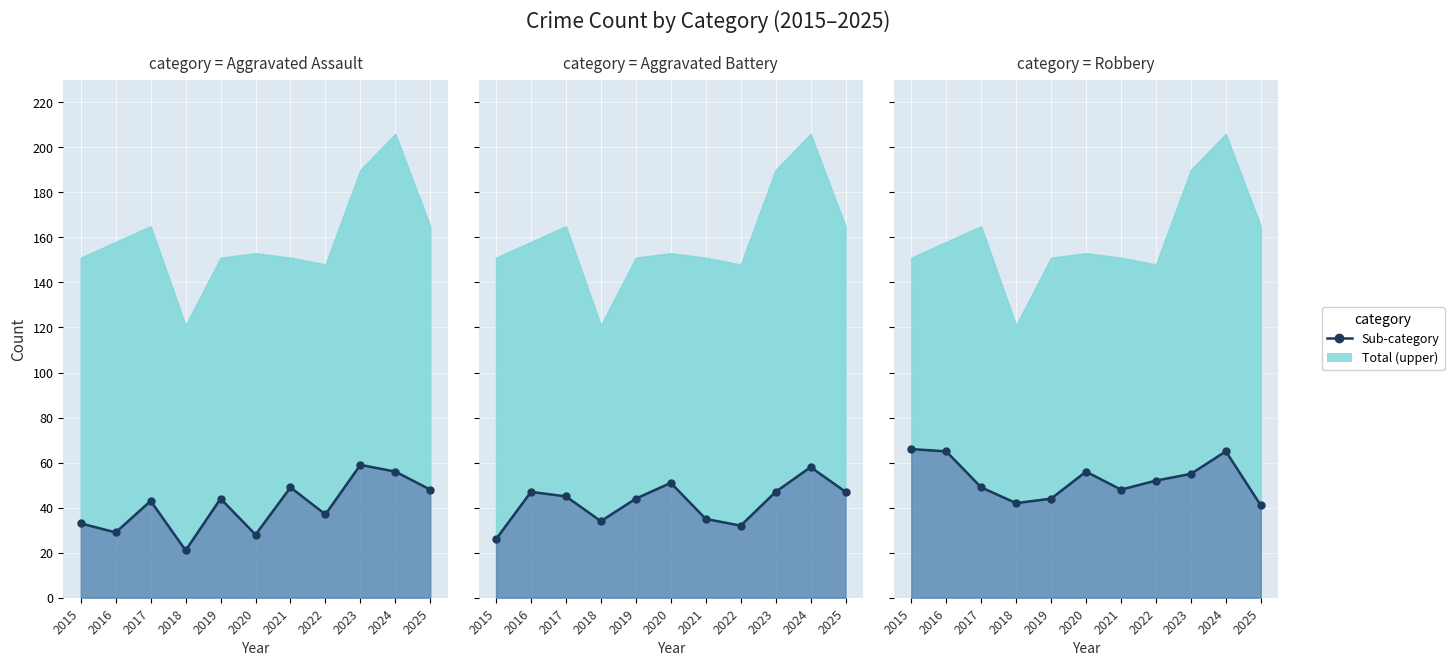

Between 2017 and 2019, which series saw the biggest shift?

Robbery line